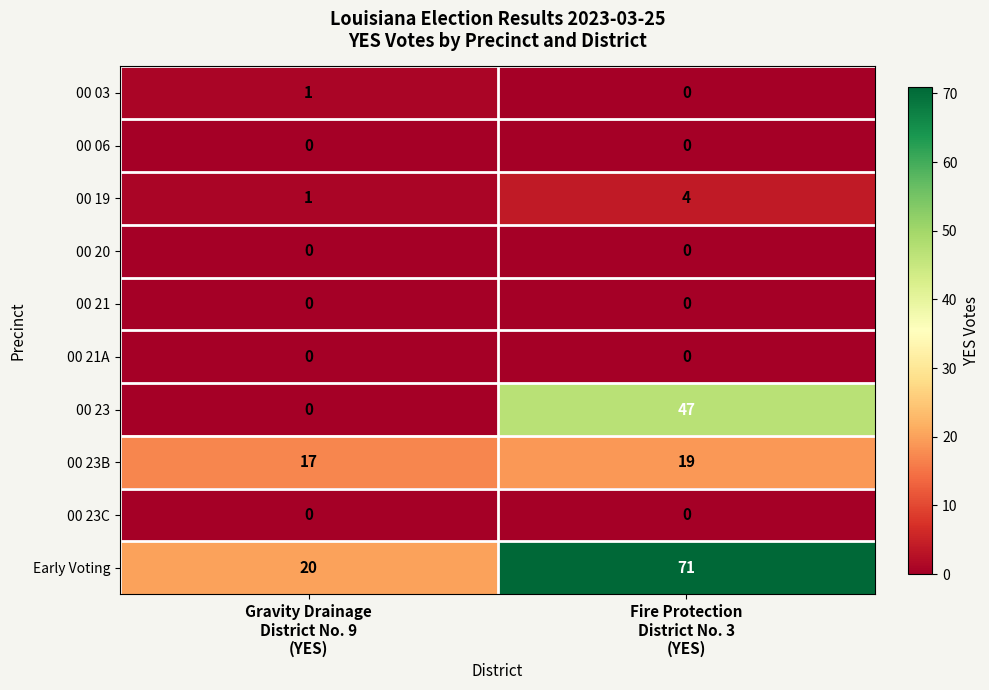

Which series has the largest range (max minus min)?

Early Voting